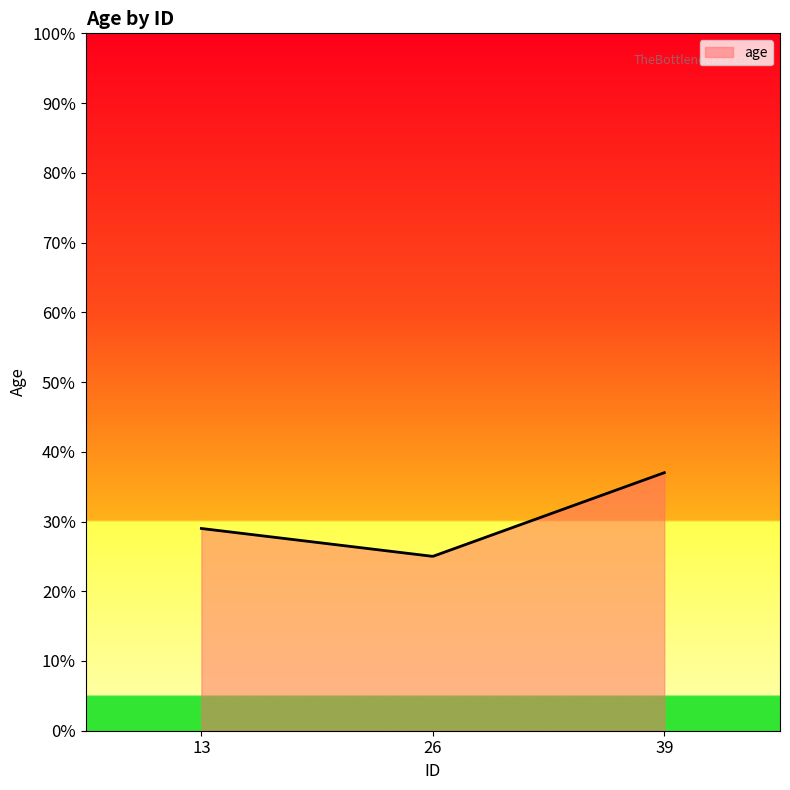

What is the difference between the maximum and minimum values?

12.0